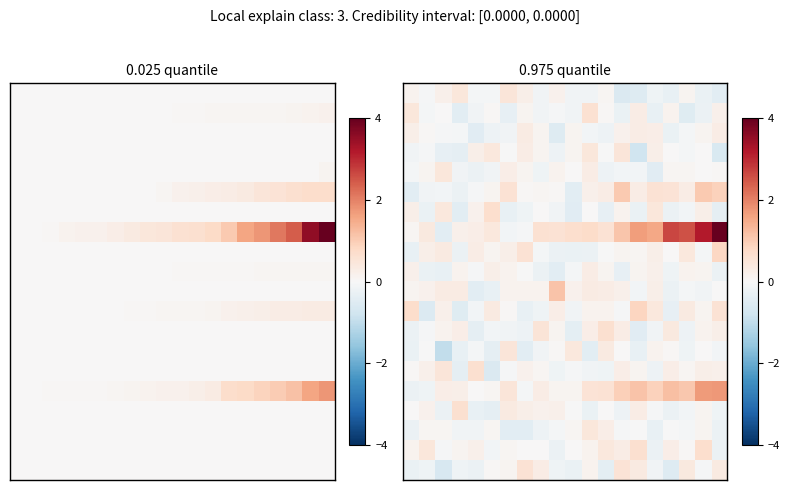

What is the total value across all series at 4?

-0.8